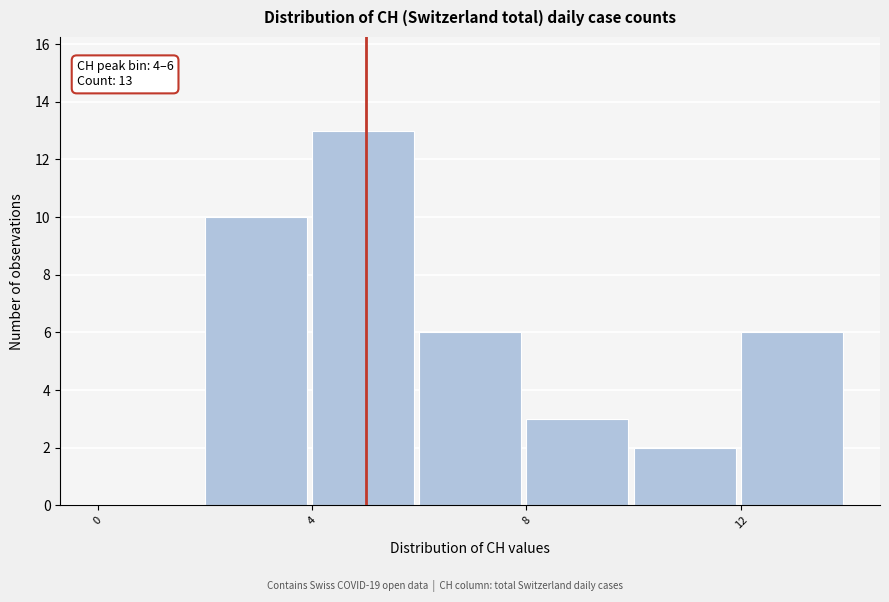

Over which range of the x-axis is the bar tallest?

4 to 6